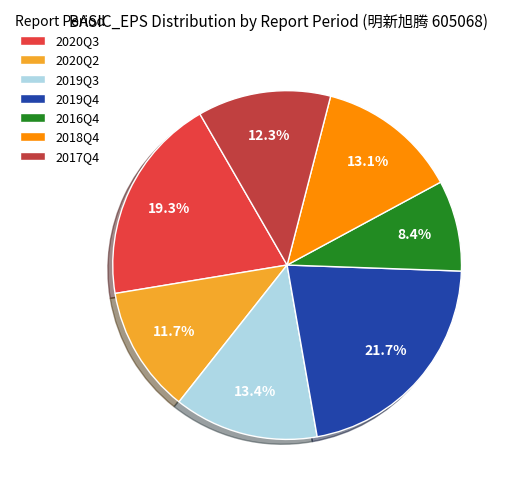

How many slices are in this pie chart?

7